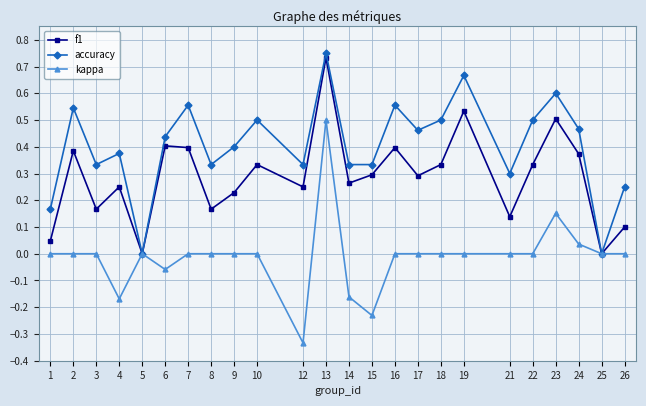

Where is the first local minimum for accuracy?

3